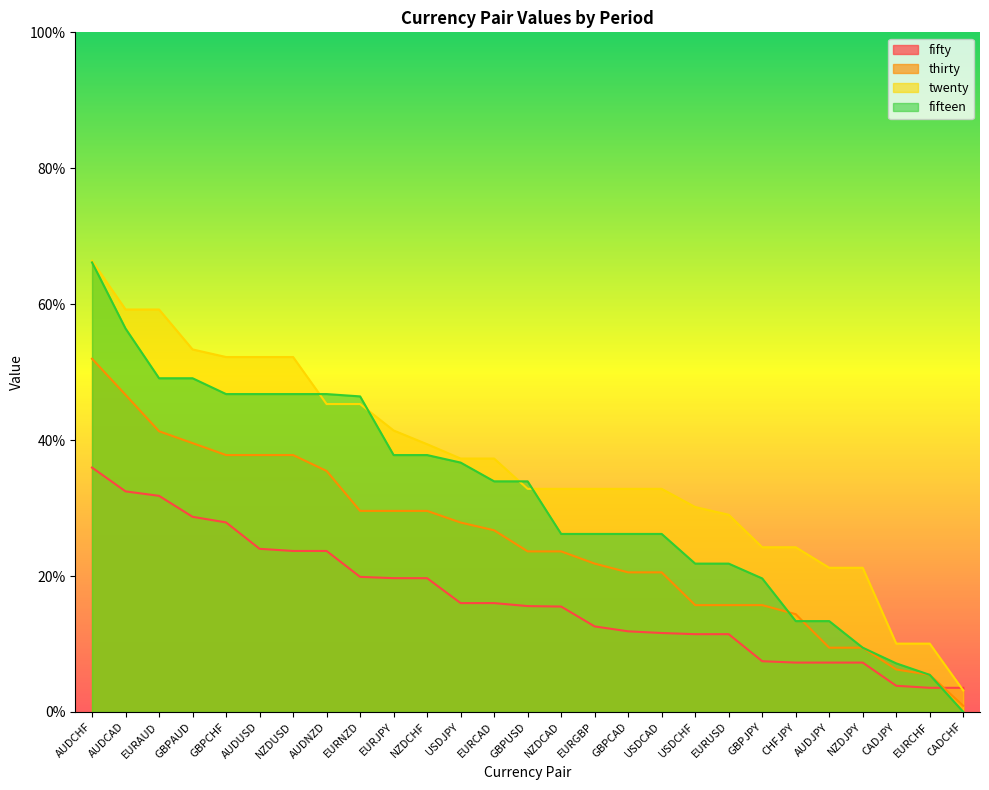

What is the sum of all thirty values?

6.7